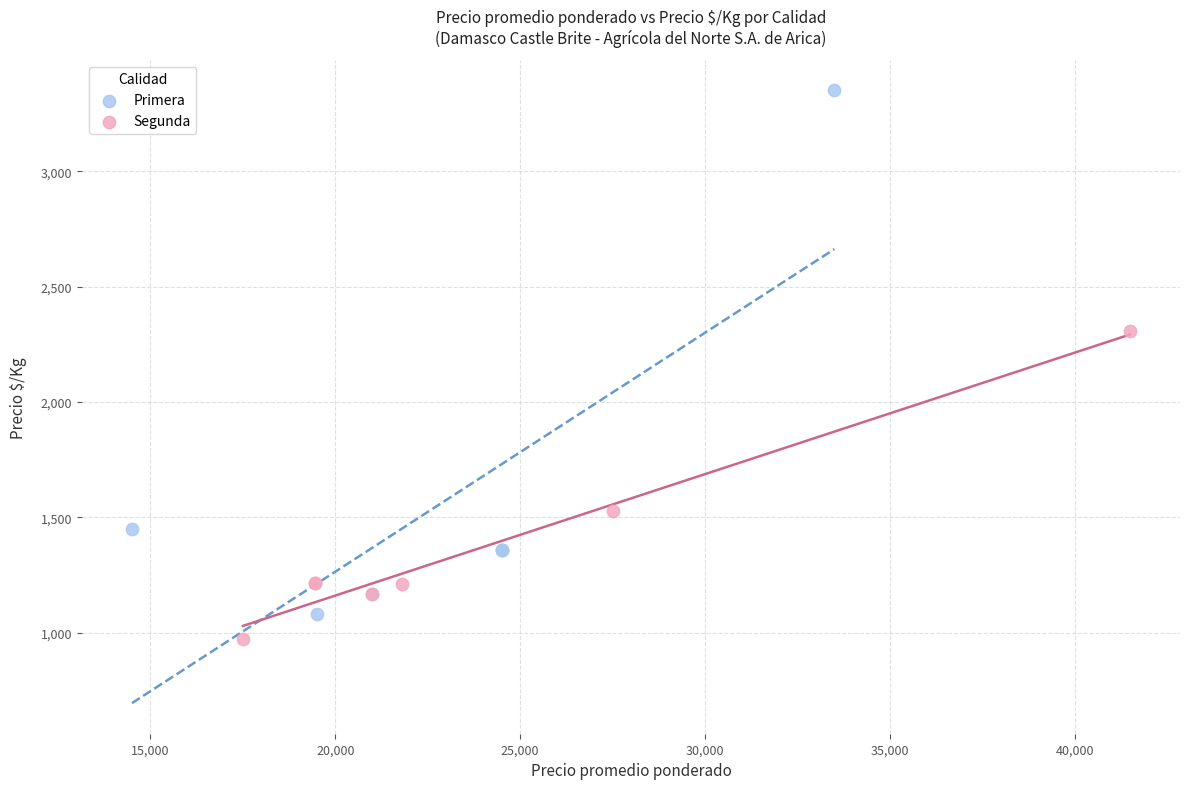

Which series has the widest spread of Y values?

Primera